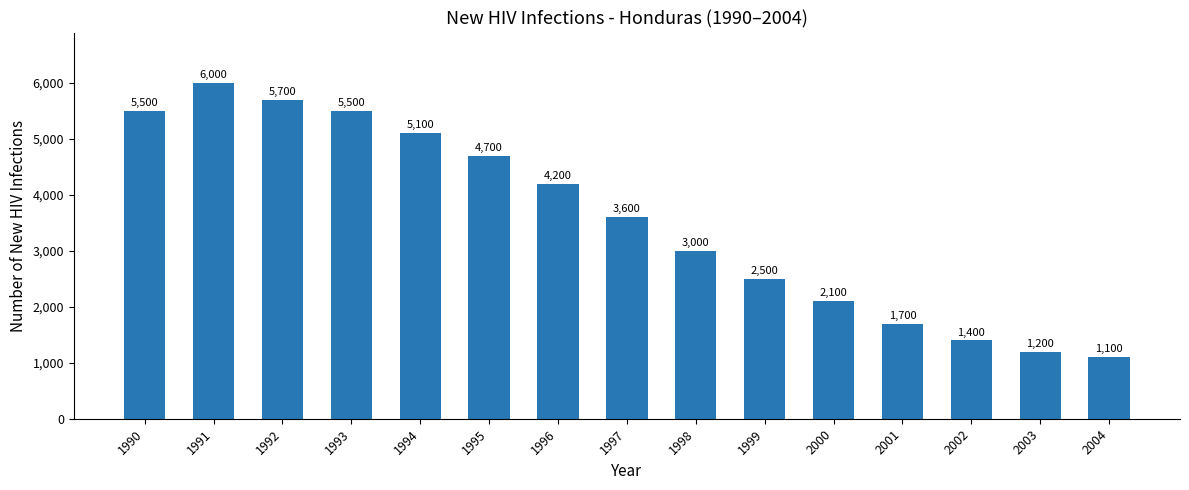

What is the ratio of the value at 1997 to the value at 1996?

0.9